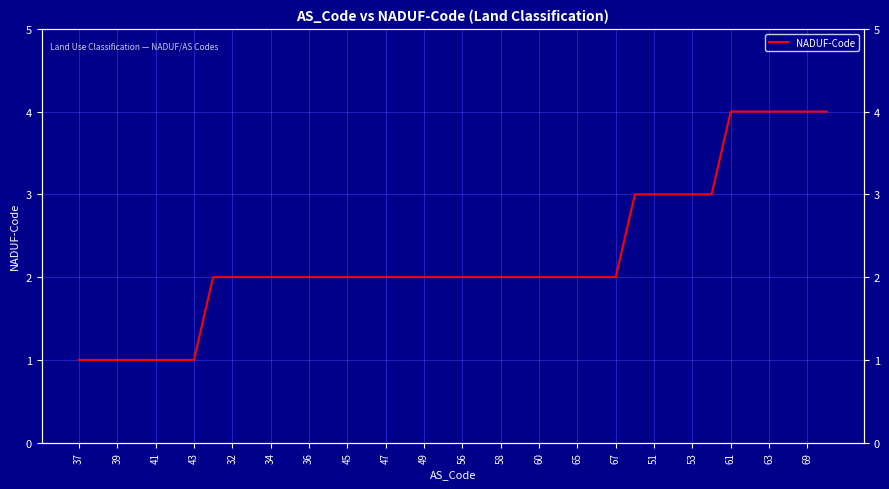

Reading left to right, what are all the values shown in this chart?

1	1	1	1	1	1	1	2	2	2	2	2	2	2	2	2	2	2	2	2	2	2	2	2	2	2	2	2	2	3	3	3	3	3	4	4	4	4	4	4